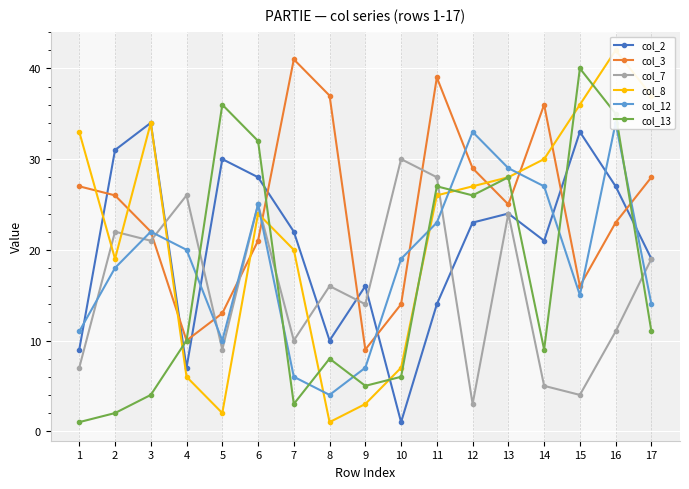

Which has a higher value, 3 or 2?

3